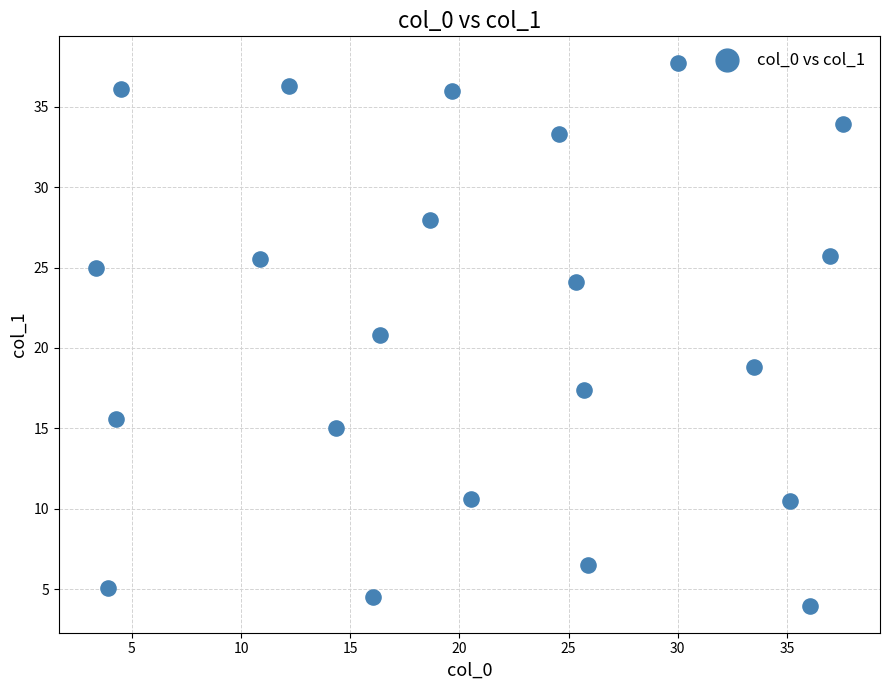

What is the range of Y values (max minus min)?

33.7